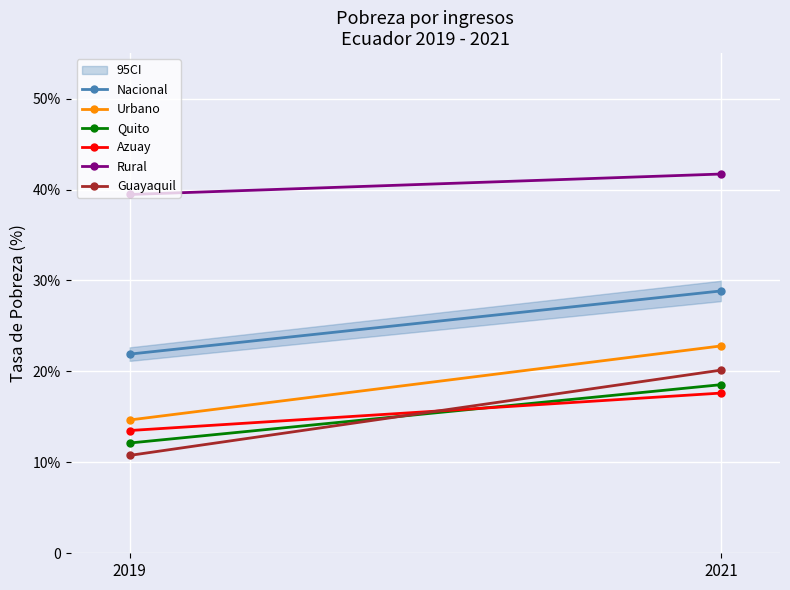

At which category is the sum across all series the highest?

2021